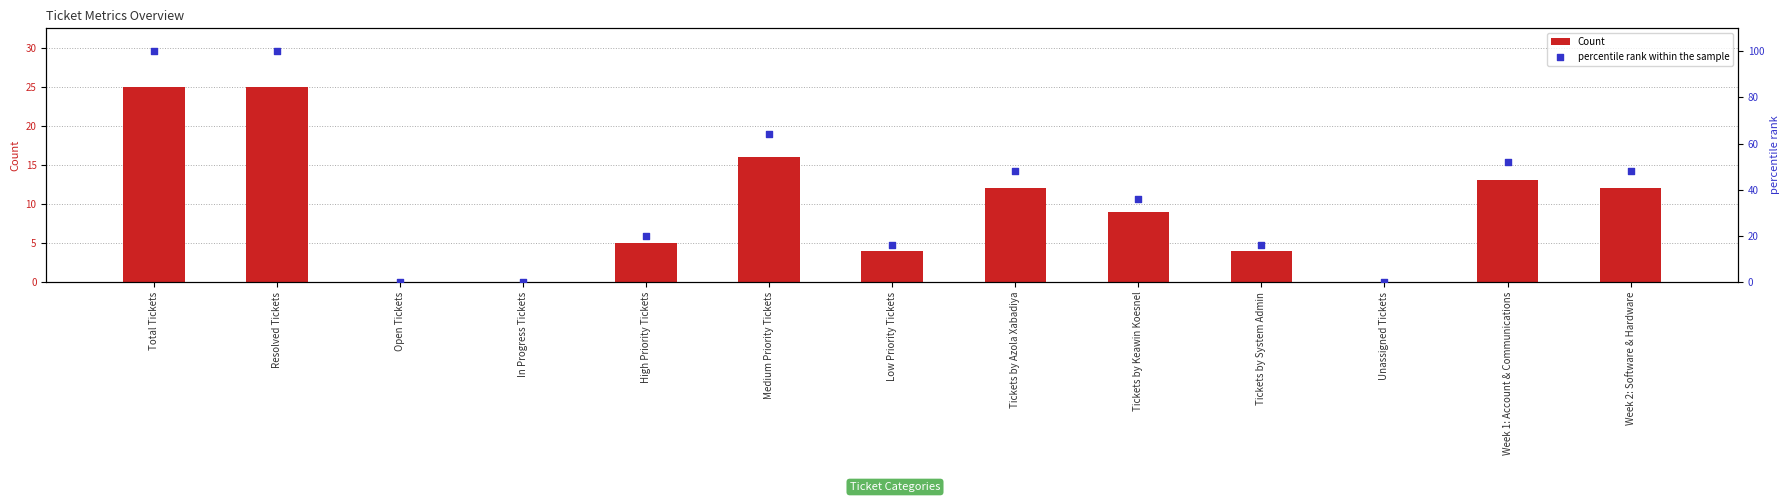

Which series contains the lowest Y value?

Count